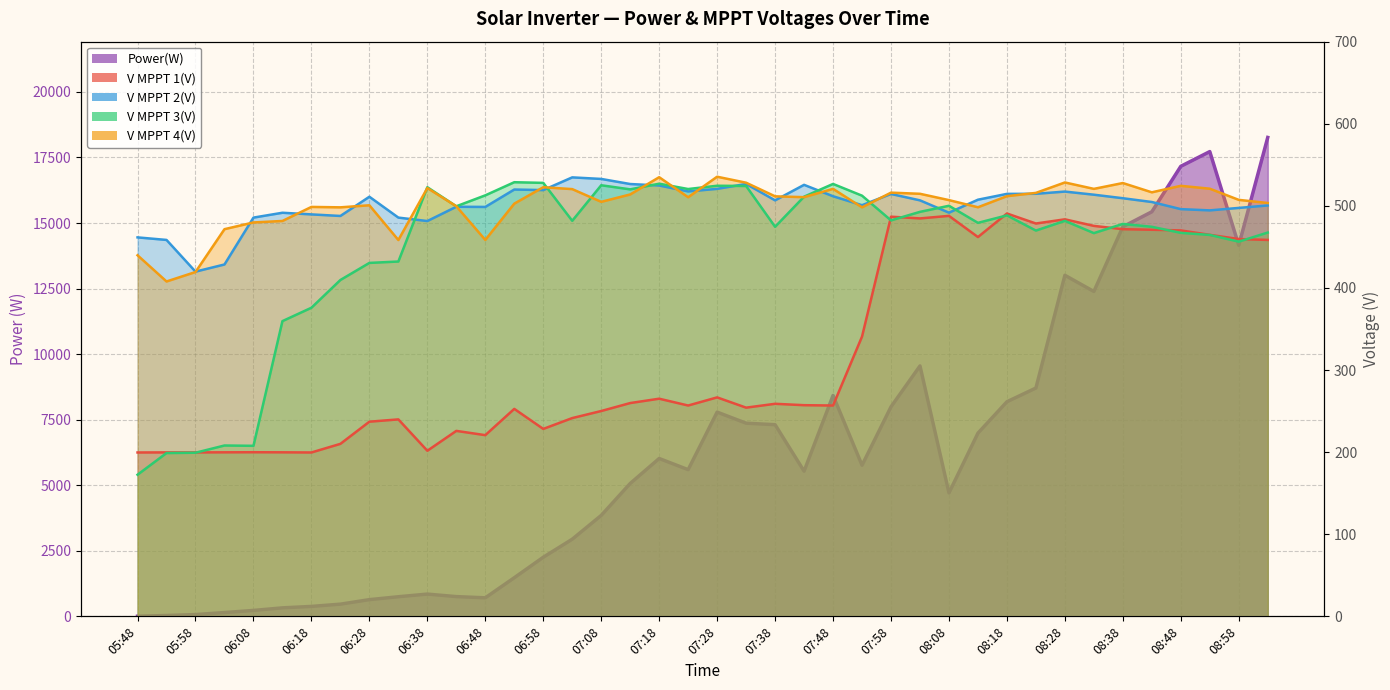

Read the V MPPT 2(V) value at 06:33.

485.7